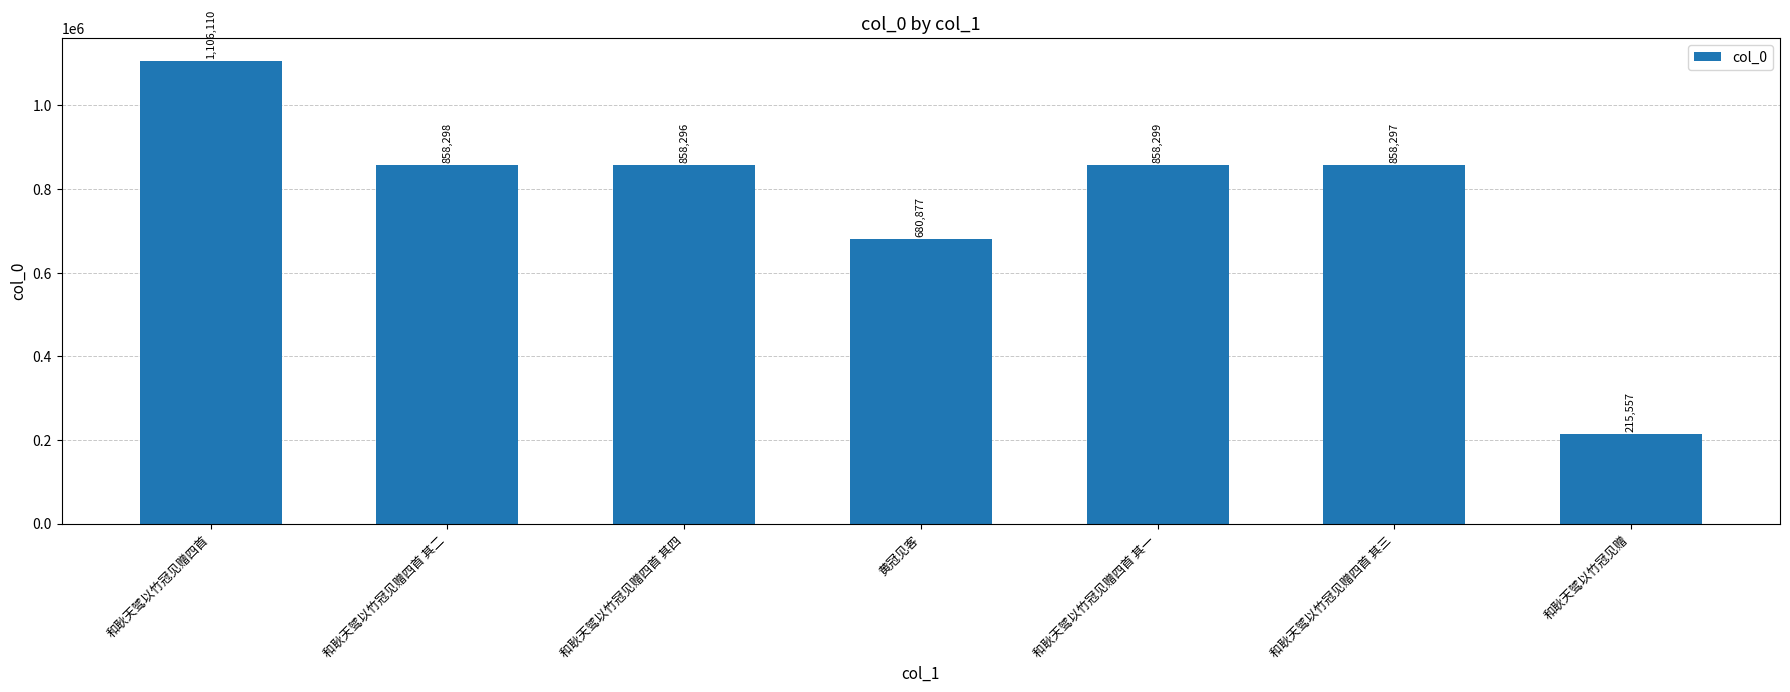

Rank the categories by value from highest to lowest.

和耿天骘以竹冠见赠四首, 和耿天骘以竹冠见赠四首 其一, 和耿天骘以竹冠见赠四首 其二, 和耿天骘以竹冠见赠四首 其三, 和耿天骘以竹冠见赠四首 其四, 黄冠见客, 和耿天骘以竹冠见赠